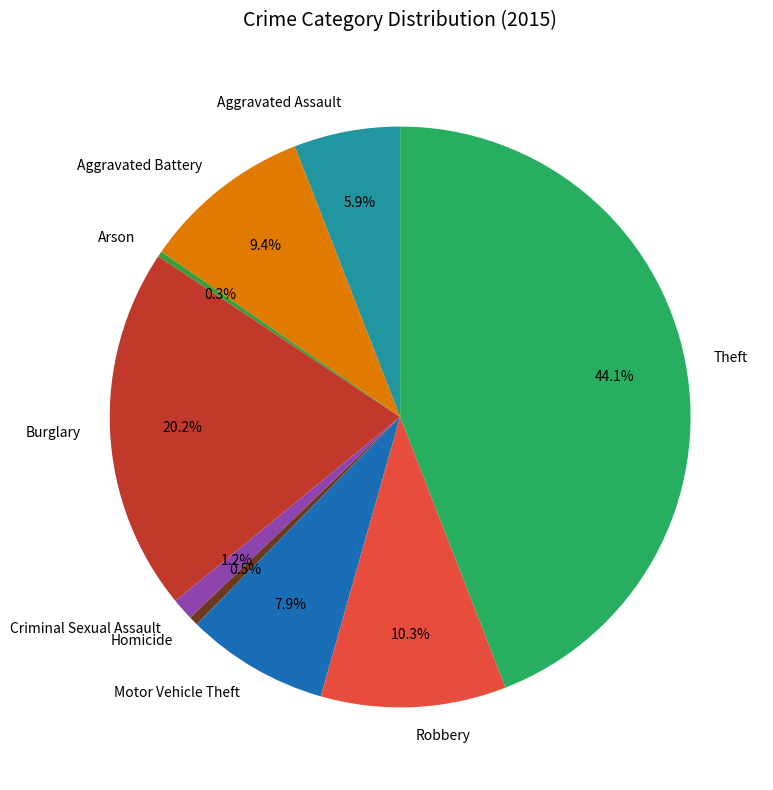

Does any single category account for the majority?

No